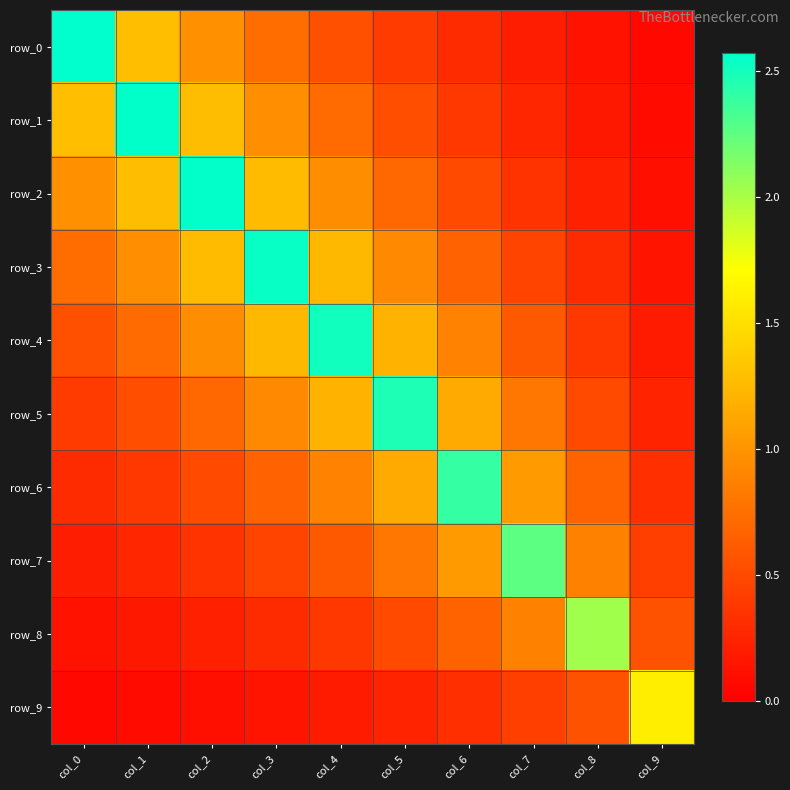

Which category has the lowest value in the row_5 series?

col_9